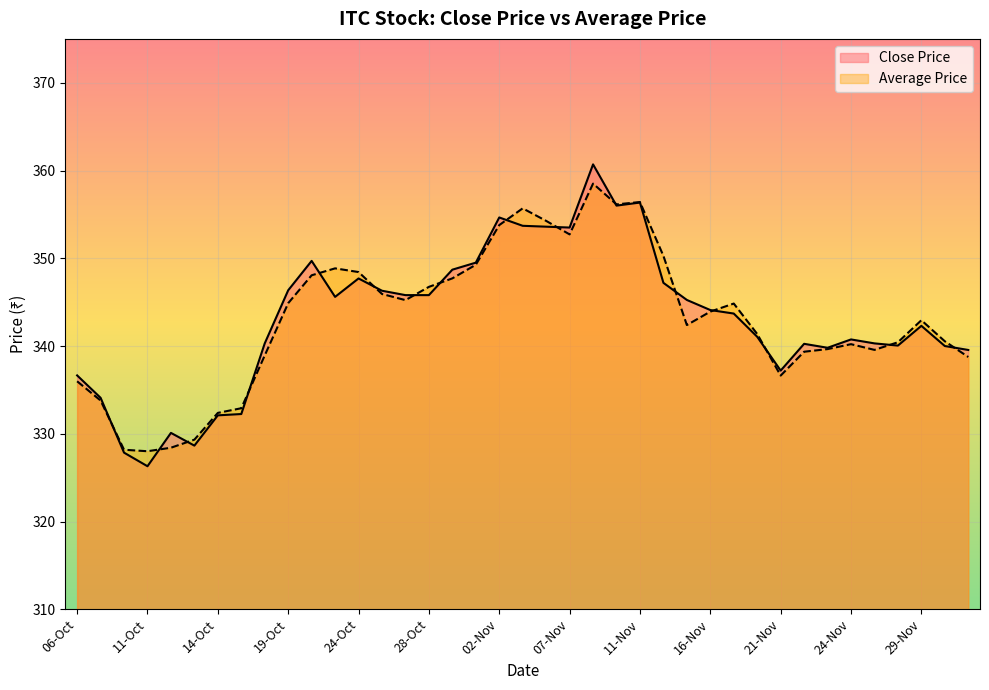

List the labels in order of Average Price value, smallest first.

11-Oct, 10-Oct, 12-Oct, 13-Oct, 14-Oct, 17-Oct, 07-Oct, 06-Oct, 21-Nov, 01-Dec, 18-Oct, 22-Nov, 25-Nov, 23-Nov, 24-Nov, 28-Nov, 30-Nov, 18-Nov, 15-Nov, 29-Nov, 16-Nov, 17-Nov, 19-Oct, 27-Oct, 25-Oct, 28-Oct, 31-Oct, 20-Oct, 24-Oct, 21-Oct, 01-Nov, 14-Nov, 07-Nov, 02-Nov, 04-Nov, 03-Nov, 10-Nov, 11-Nov, 09-Nov